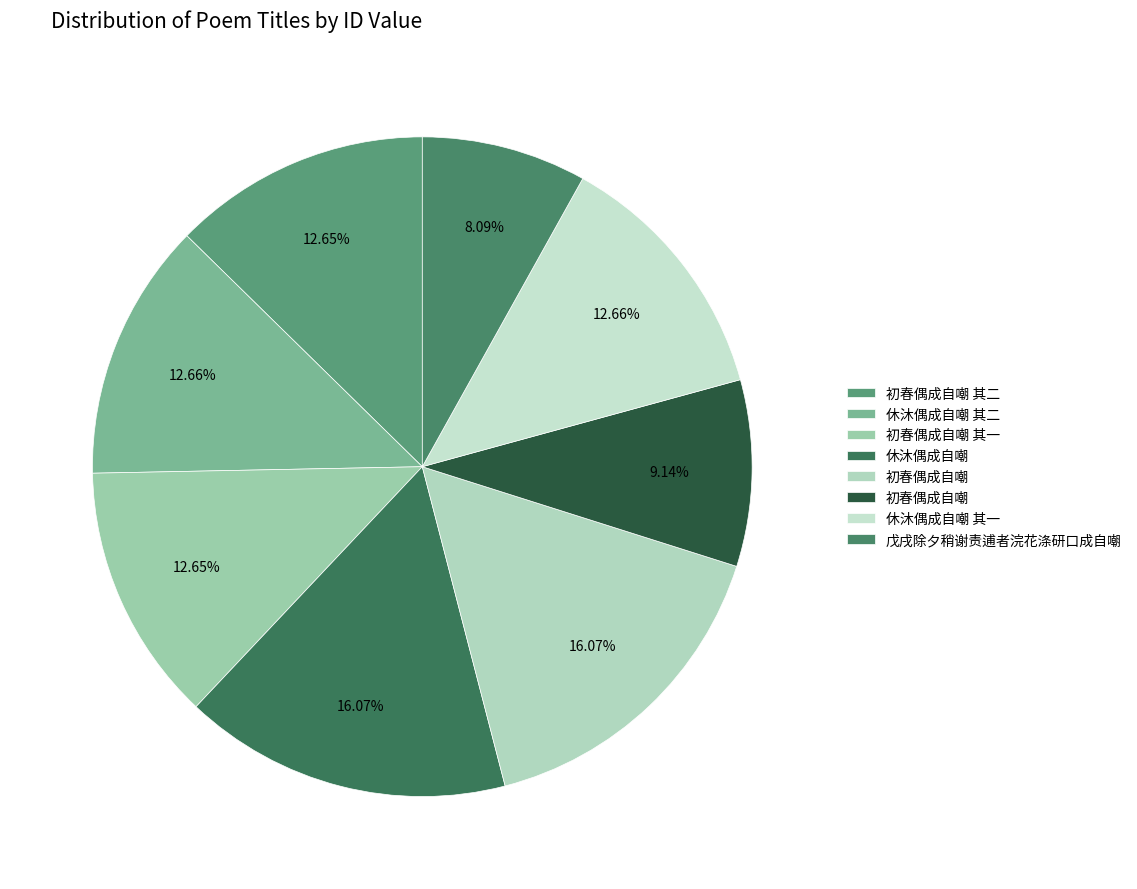

Which category has the biggest portion of the pie?

休沐偶成自嘲